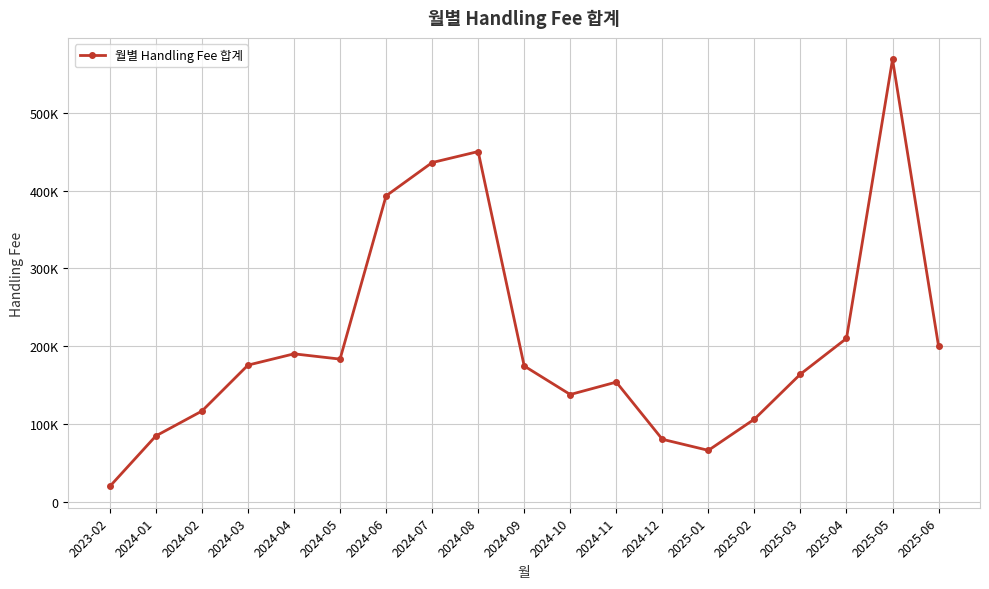

What position from the left is 2024-03?

4